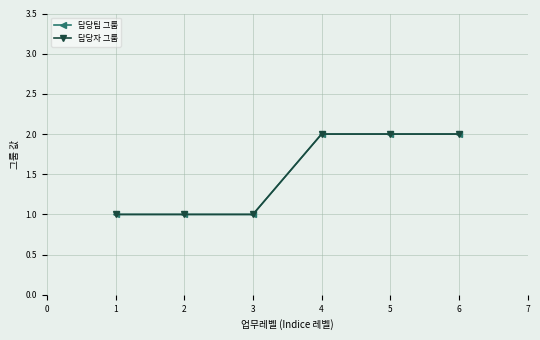

Is this an area chart (filled region under the line)?

No